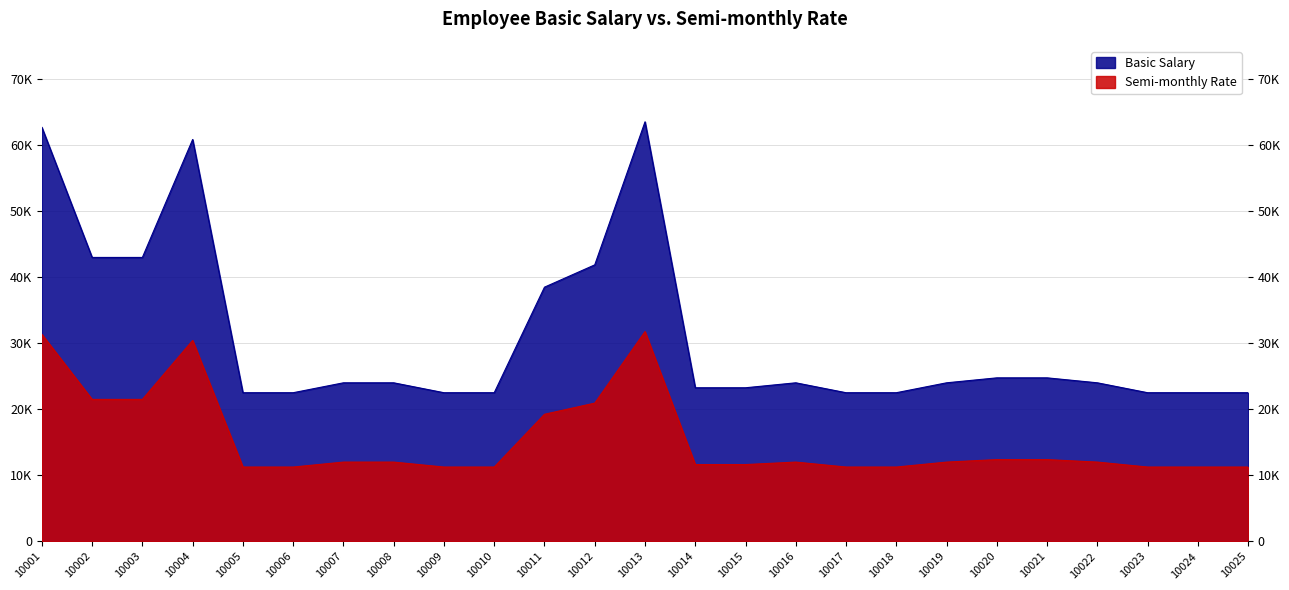

How many values in the Semi-monthly Rate series exceed 12000?

9